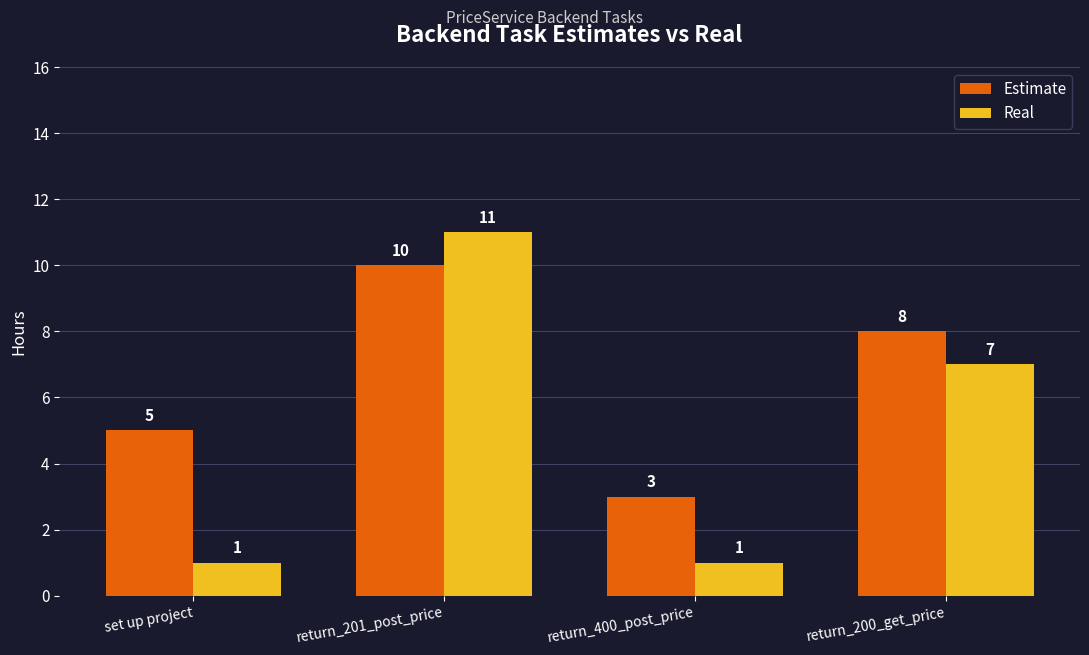

Reading right to left, what are all the values shown in this chart?

Estimate: return_200_get_price=8	return_400_post_price=3	return_201_post_price=10	set up project=5
Real: return_200_get_price=7	return_400_post_price=1	return_201_post_price=11	set up project=1